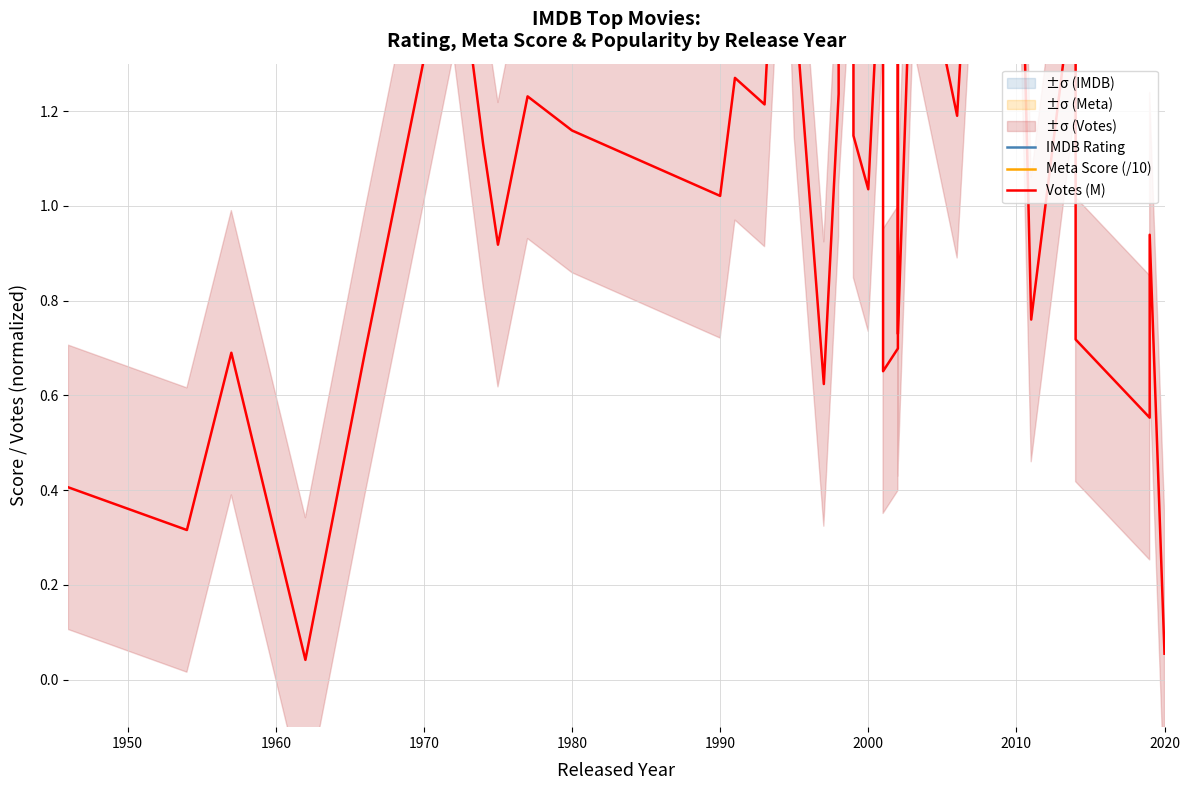

Where does the Meta Score (/10) series first go above 8?

1950